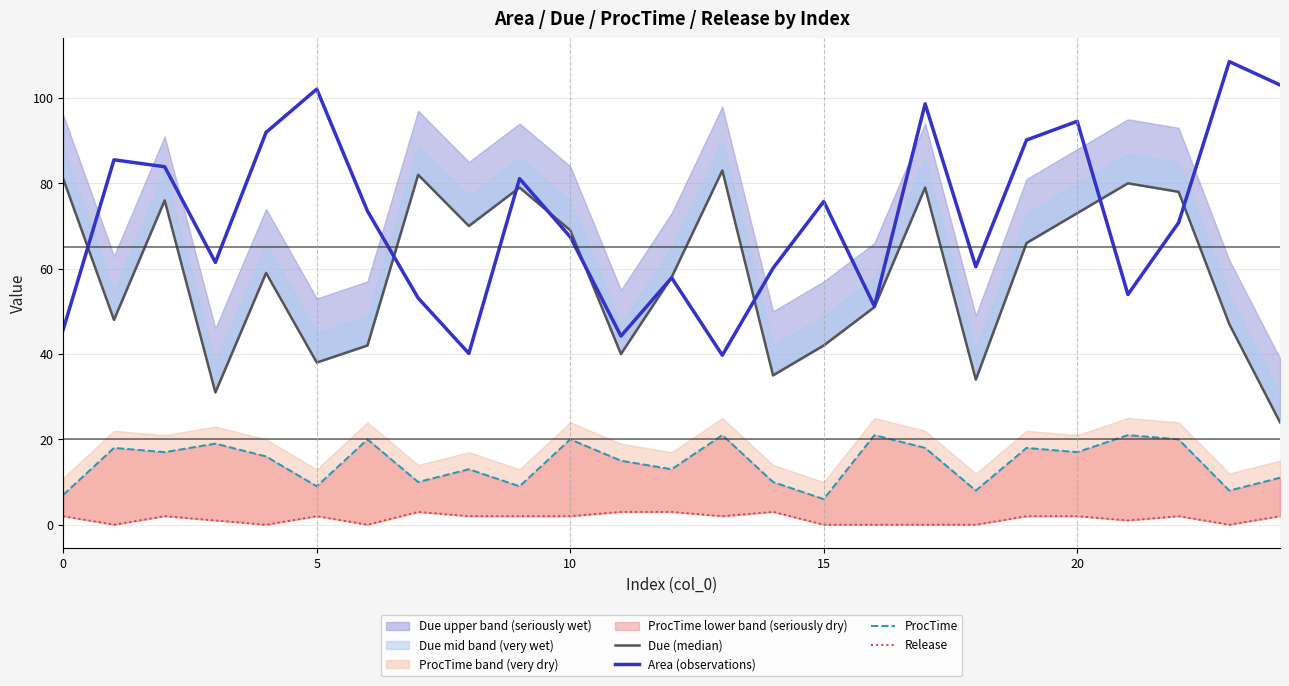

What is the label of the 10th point from the left?

9